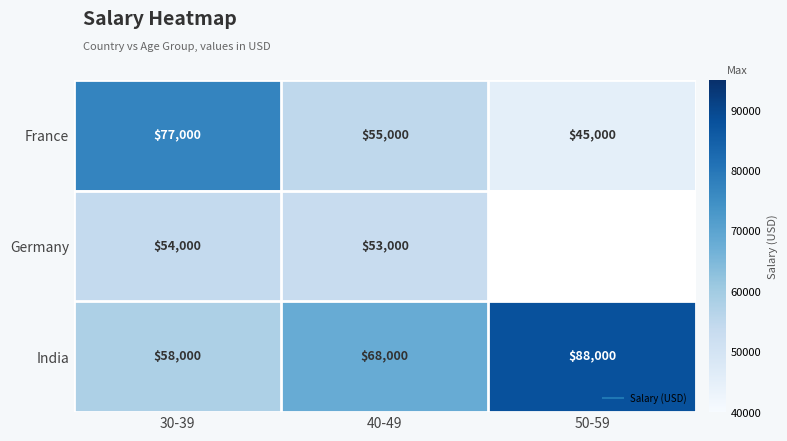

What is the average value of the India series?

71333.3